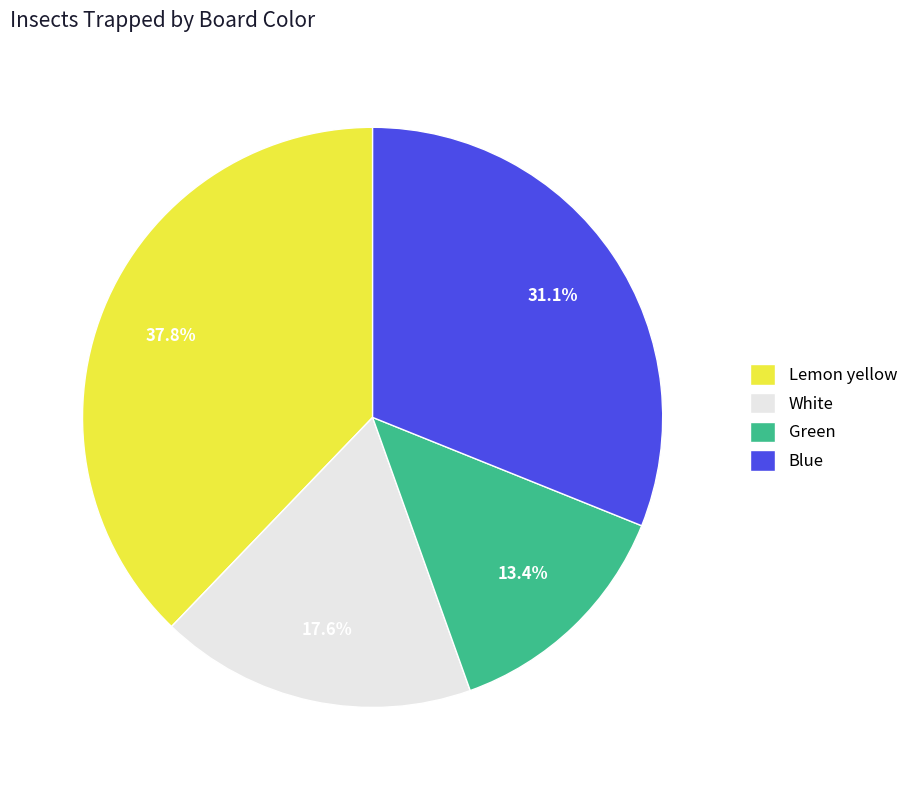

What is the total percentage of White and Blue?

48.7%